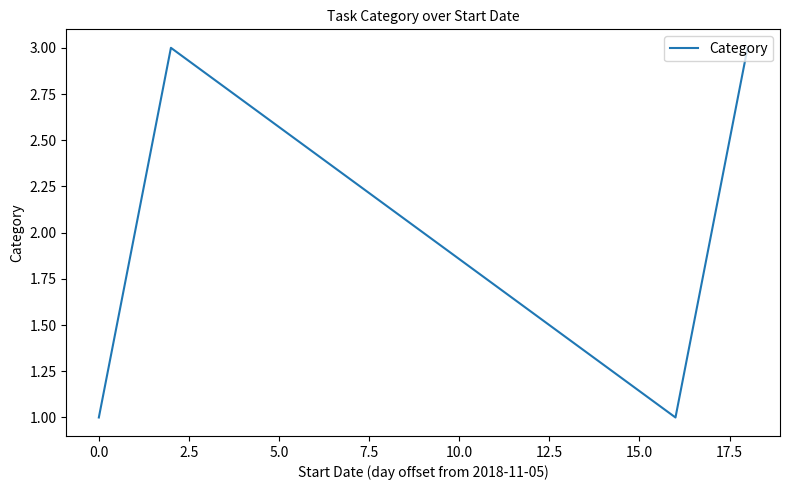

What is the maximum value shown in the chart?

3